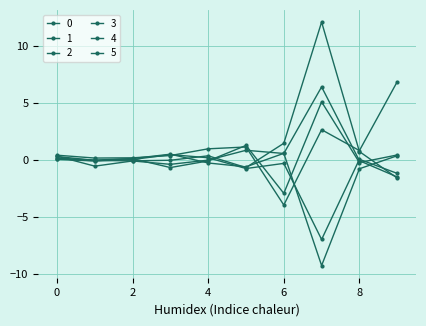

At which label is 3 closest to -4?

8